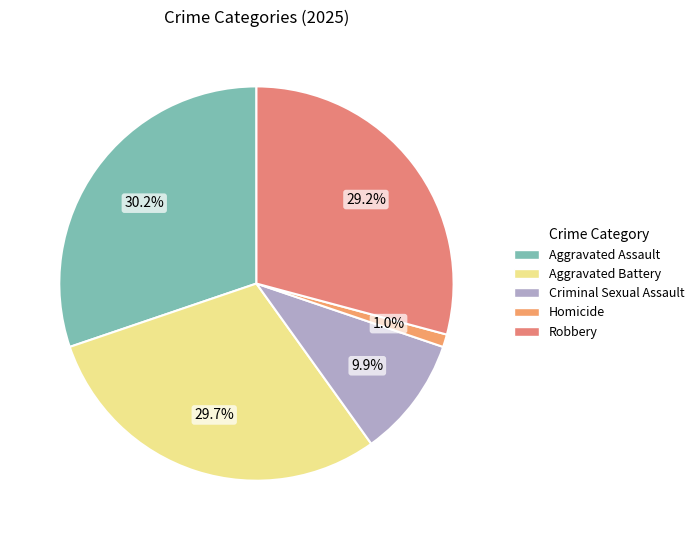

How many segments does this pie chart have?

5